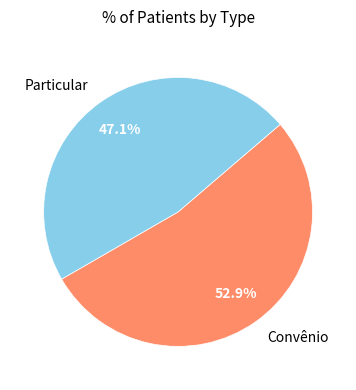

Is it true that Convênio is 43% of the pie?

False